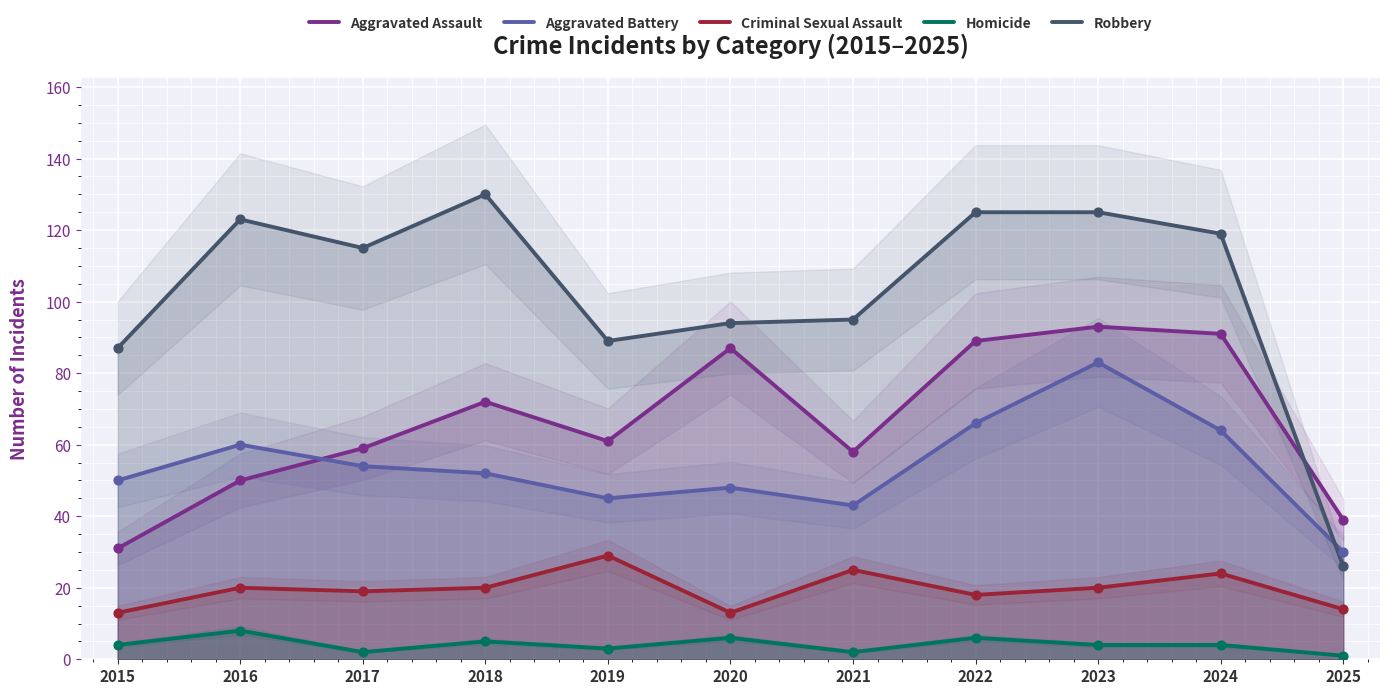

Which series reaches the maximum Y coordinate?

Robbery